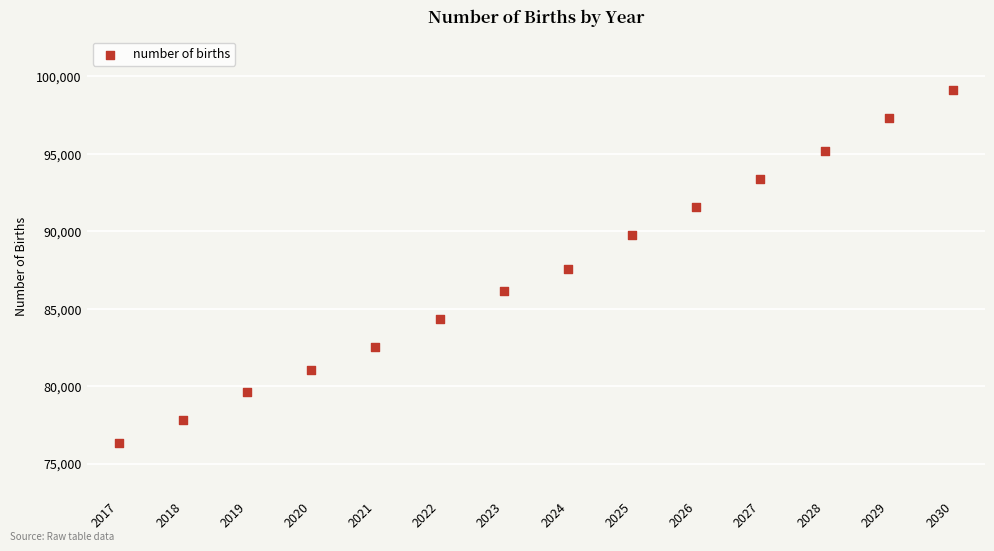

What is the range of Y values (max minus min)?

22795.0